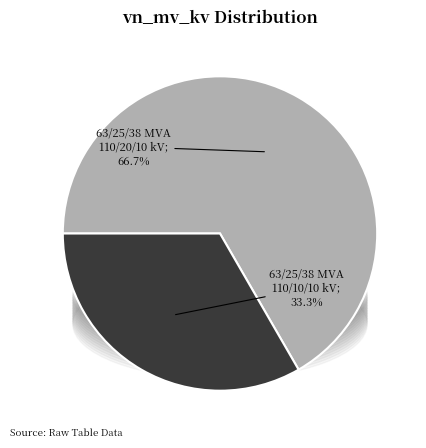

Is there a majority slice in this chart?

Yes